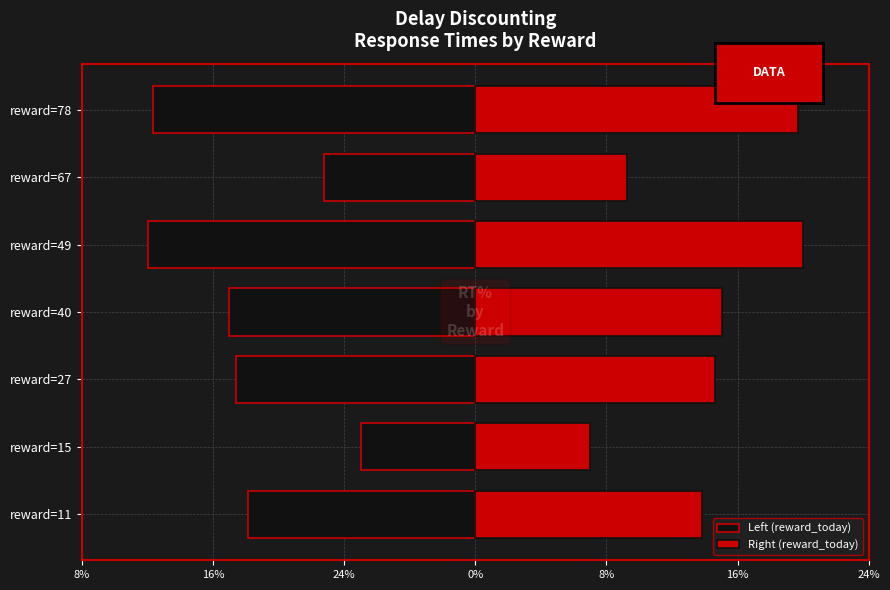

Count the number of data series in this chart.

2